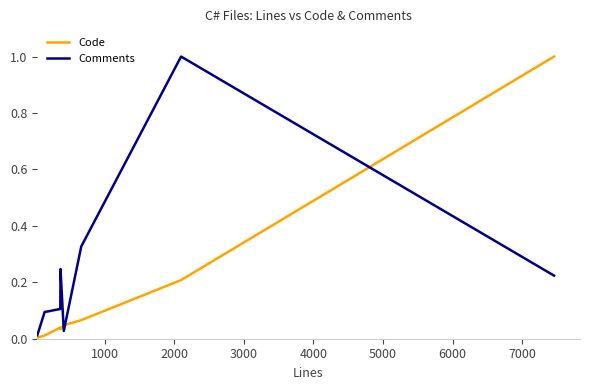

List the series in order of their overall mean, highest first.

Comments, Code